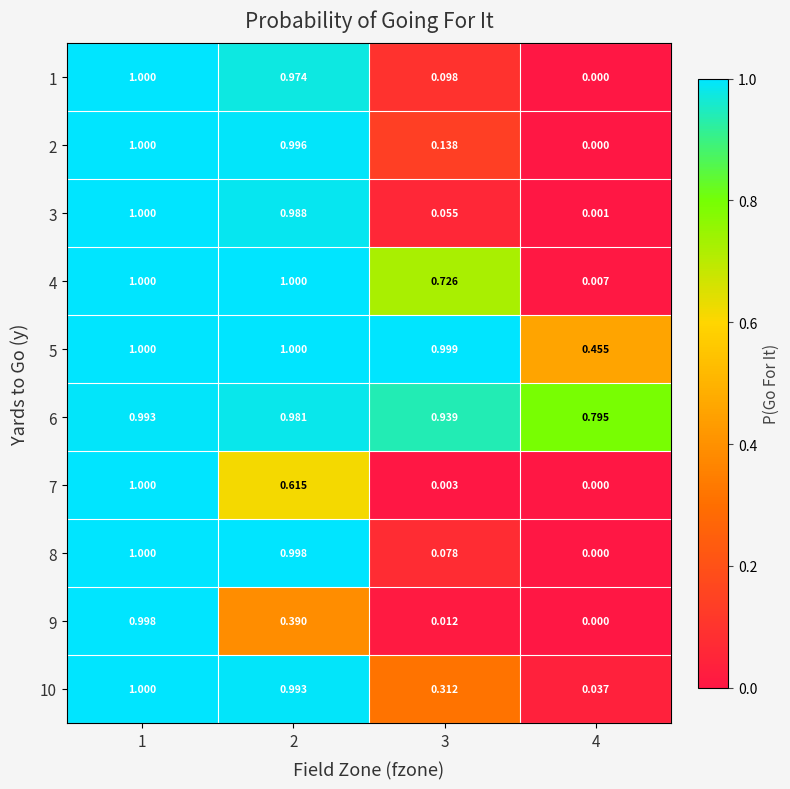

Is the value of 3 at 3 greater than the value of 10 at 1?

No